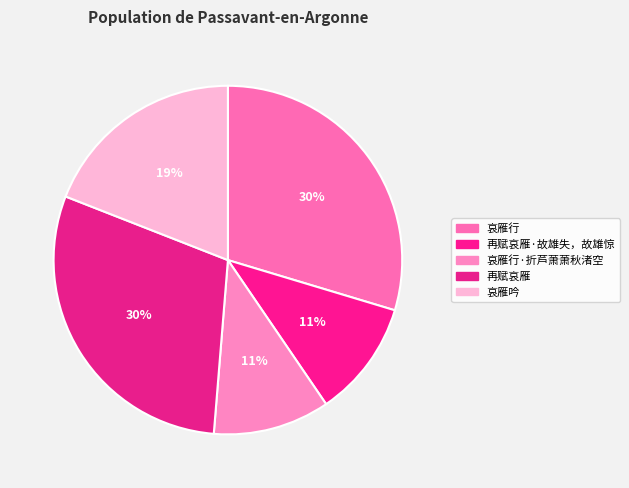

True or false: 再赋哀雁·故雄失，故雄惊 accounts for 11% of the total.

True